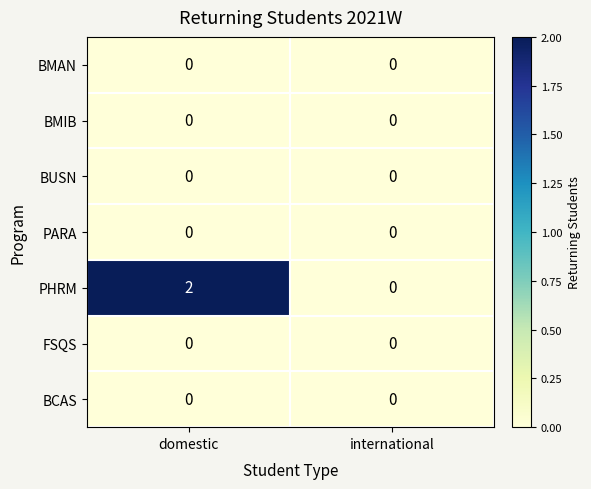

What is the total value across all series at domestic?

2